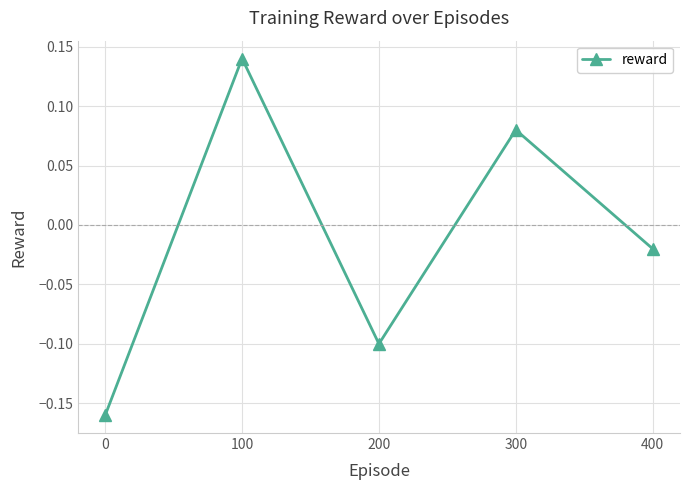

What is the value of the 3rd point from the left?

-0.1